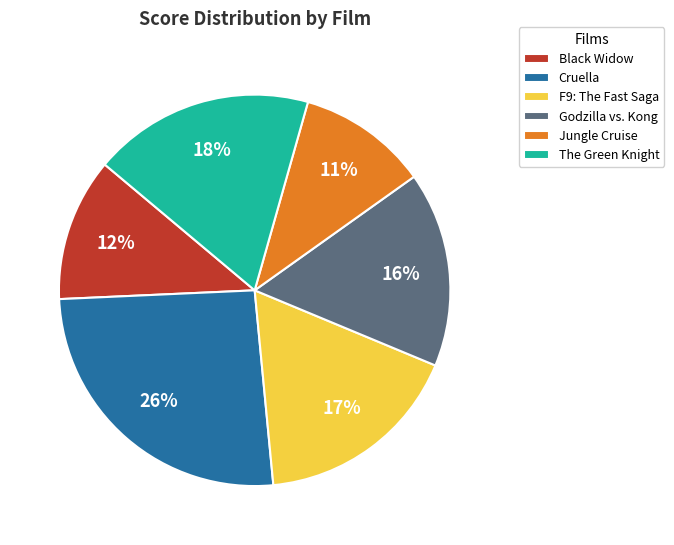

Does F9: The Fast Saga represent more than half of the total?

No